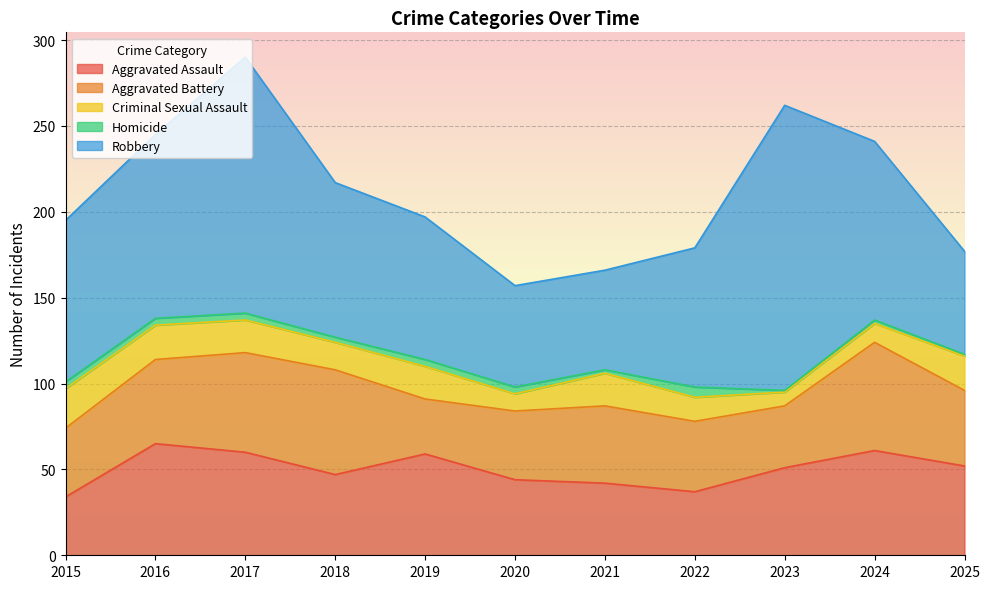

How many interior local valleys does the Aggravated Battery series have?

2